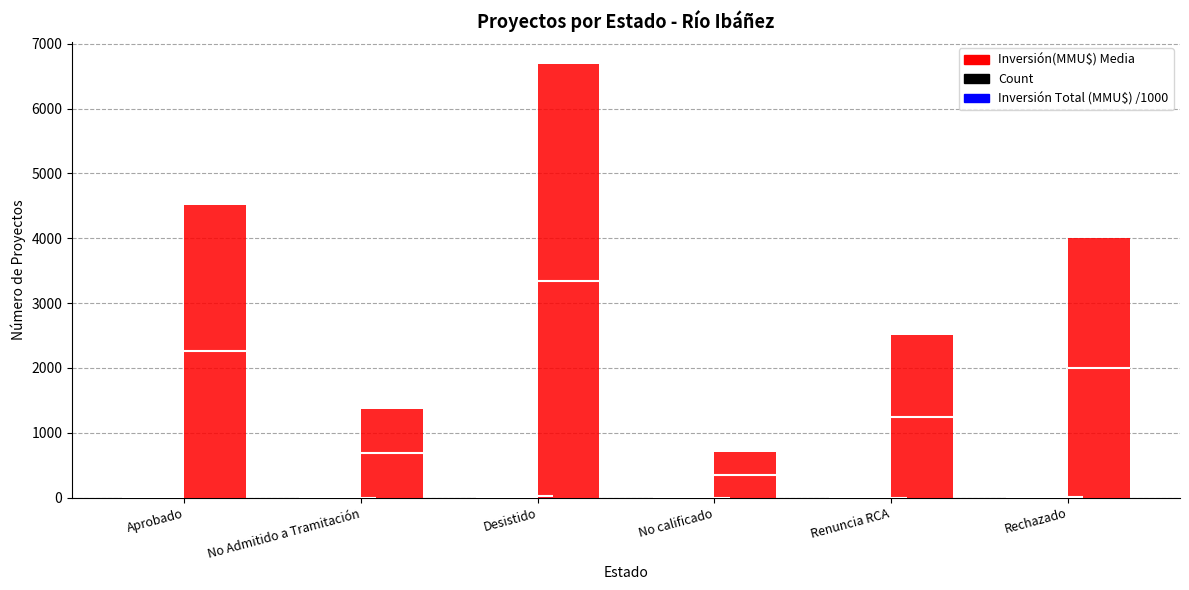

Which series has the widest spread of values?

Inversión(MMU$) Media